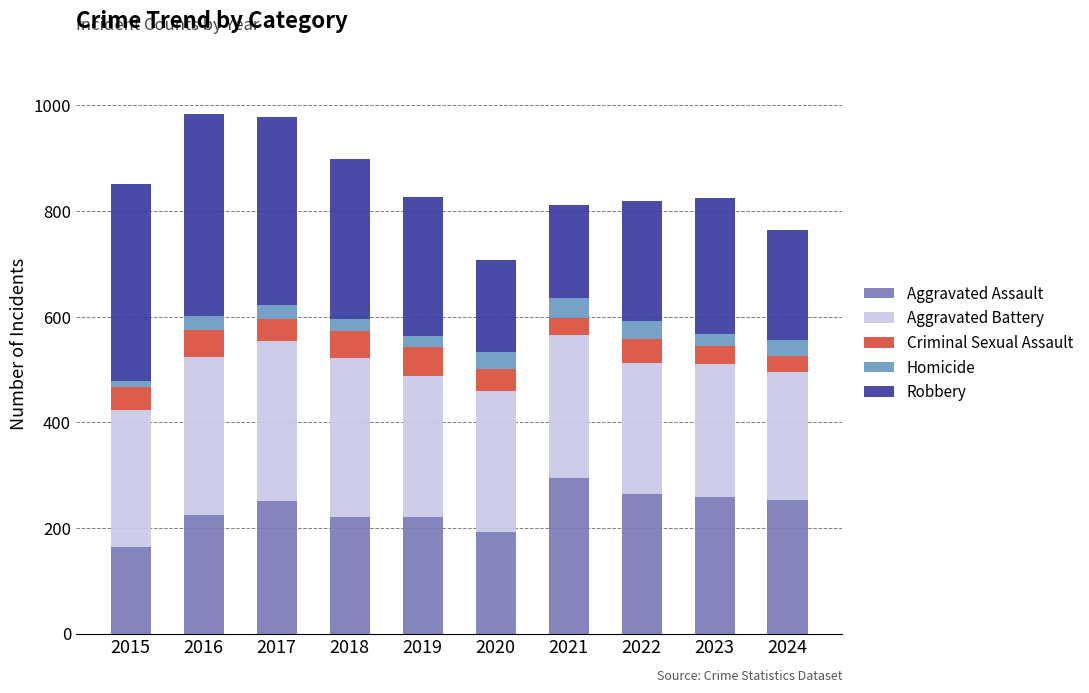

How many series are shown in this chart?

5